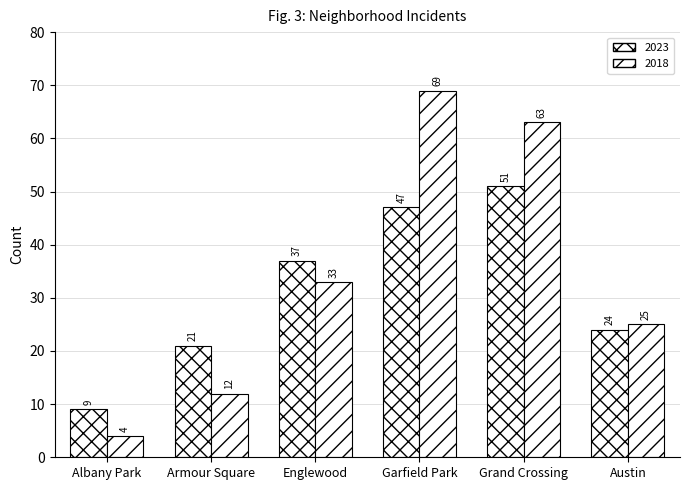

How many distinct data groups are displayed?

2